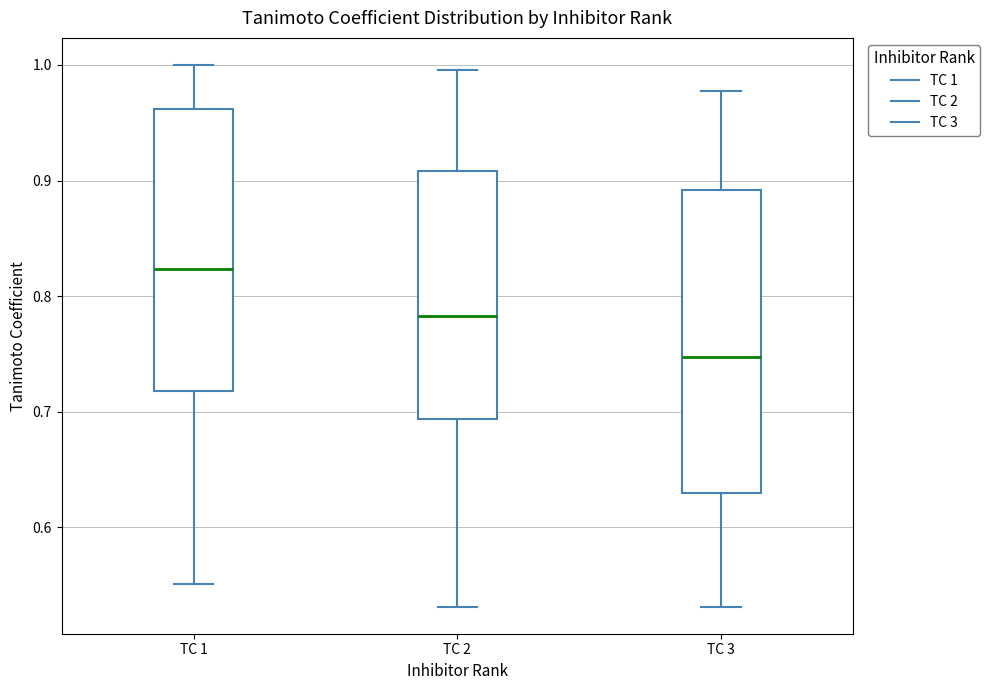

Reading left to right, transcribe this box plot: for each box, give where its median line is, the range the box spans, and where its two whiskers end, as read against the y-axis. The values are not printed on the chart, so give them approximately, as read against the axis.

TC 1: median 0.82, box 0.72 to 0.96, whiskers 0.55 to 1.00
TC 2: median 0.78, box 0.69 to 0.91, whiskers 0.53 to 1.00
TC 3: median 0.75, box 0.63 to 0.89, whiskers 0.53 to 0.98